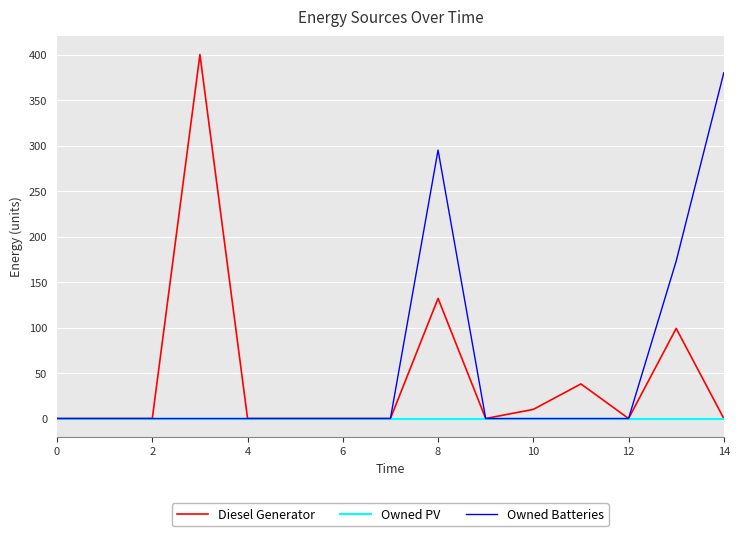

What is the greatest value displayed?

400